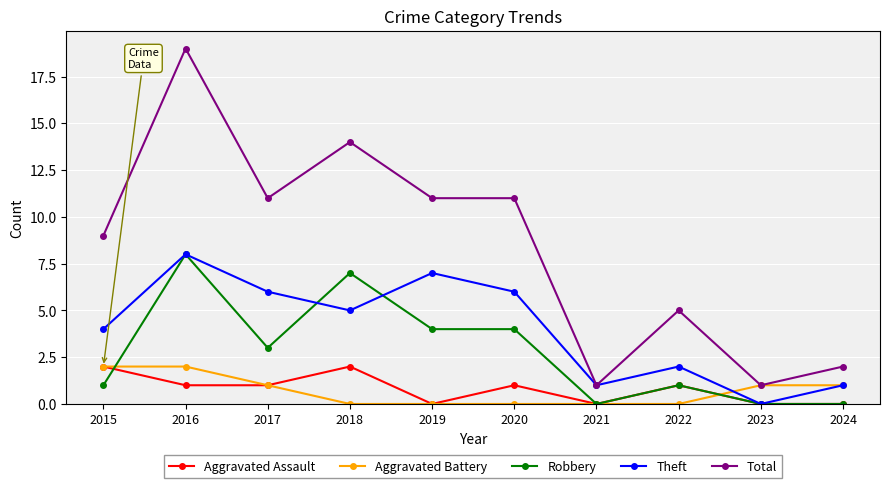

What is the difference between the Aggravated Assault values at 2021 and 2020?

1